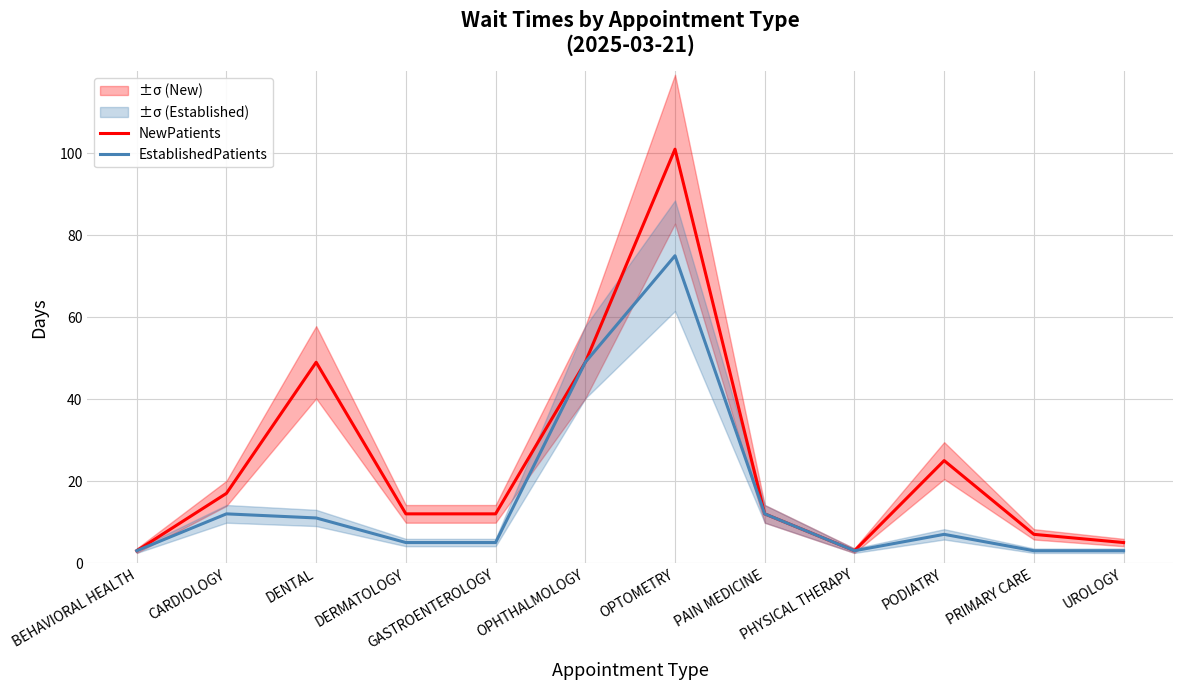

Where is the first local maximum for EstablishedPatients?

CARDIOLOGY